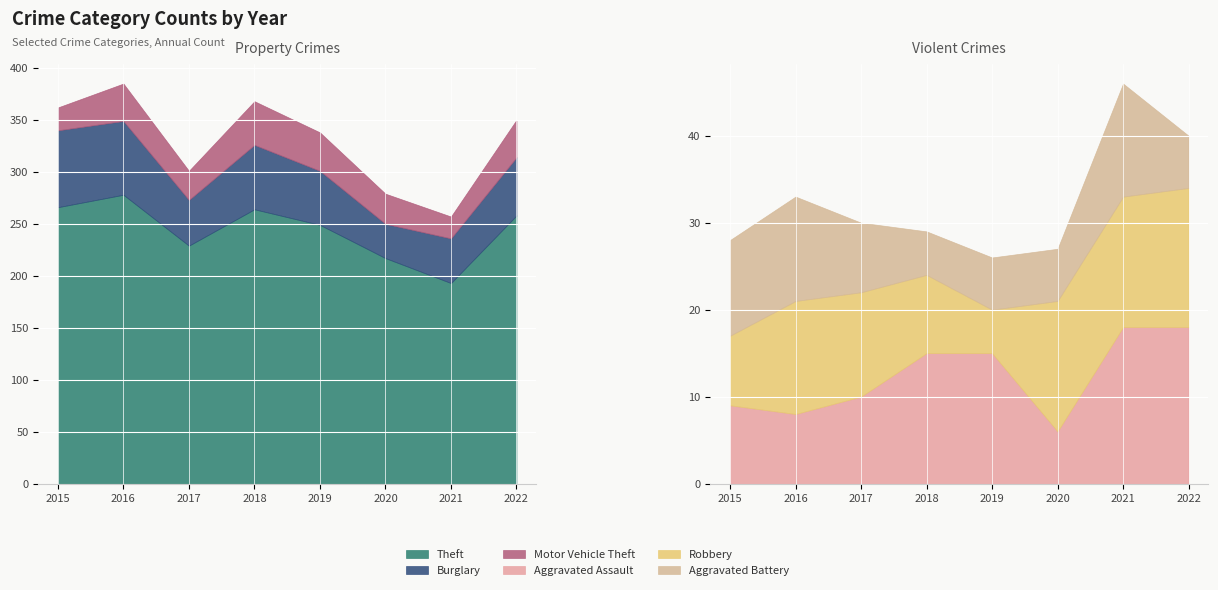

What is the lowest value of the Aggravated Assault series?

6